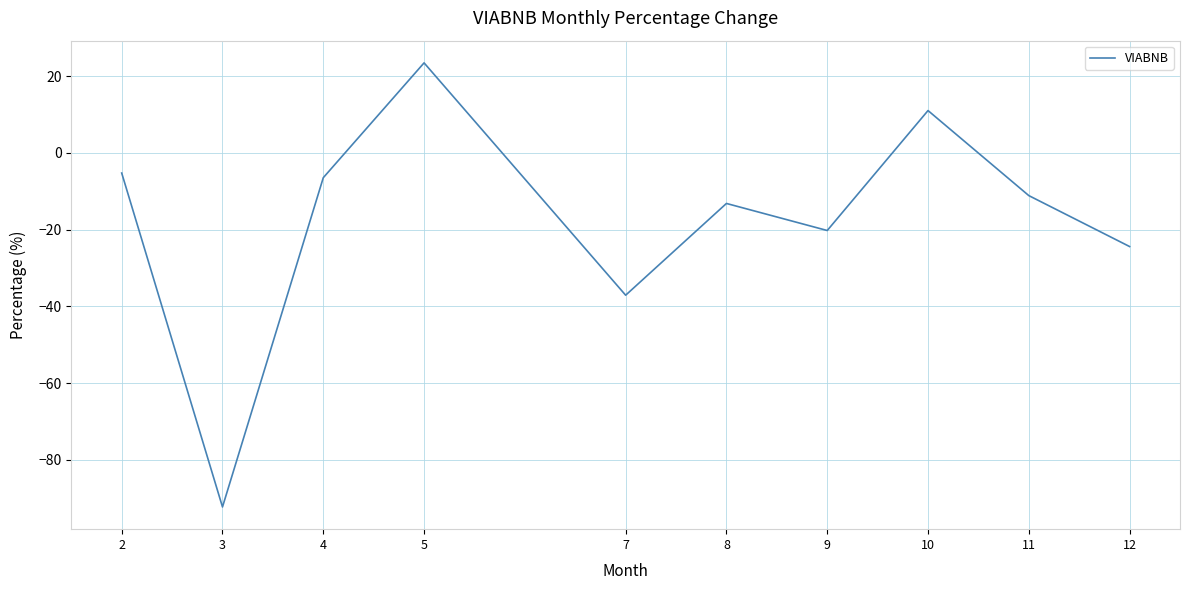

Where does the data first go above -11?

2